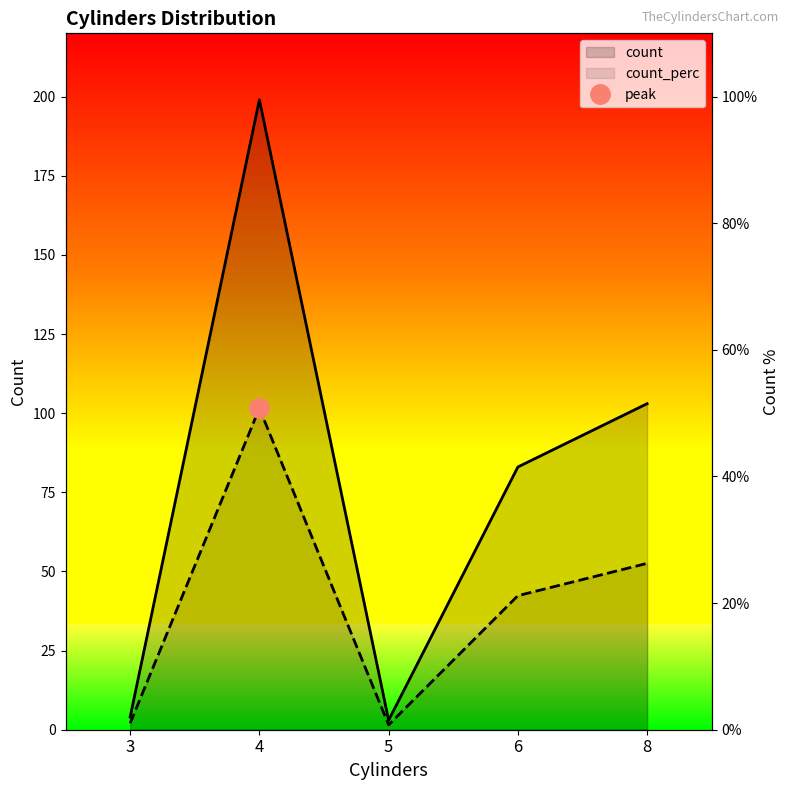

What is the sum of the count values at 6 and 5?

86.0